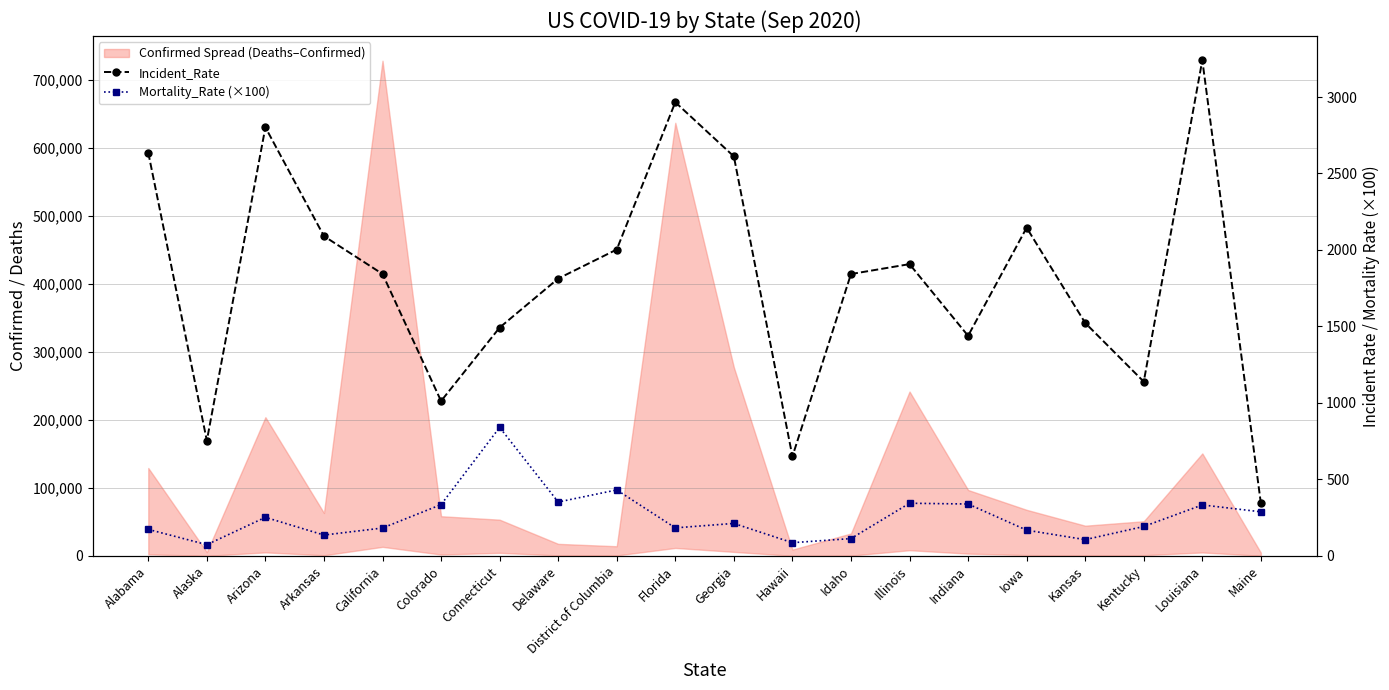

At which label does Incident_Rate reach its minimum?

Maine